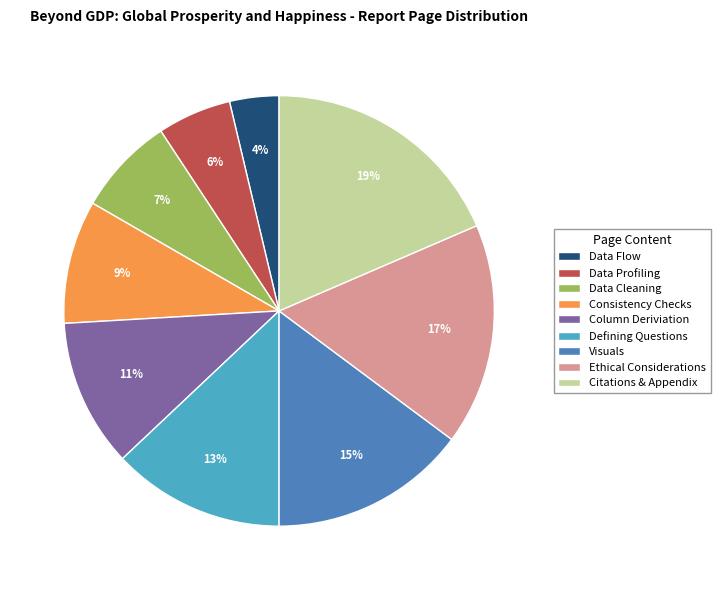

Rank the categories by value from highest to lowest.

Citations & Appendix, Ethical Considerations, Visuals, Defining Questions, Column Deriviation, Consistency Checks, Data Cleaning, Data Profiling, Data Flow